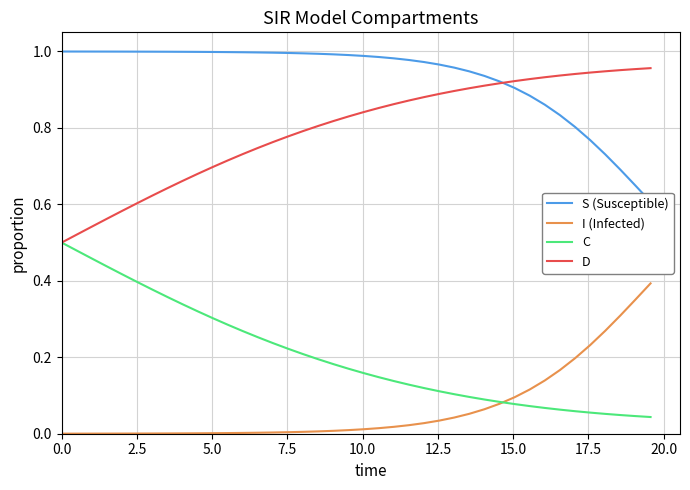

Which series has the widest spread of values?

D